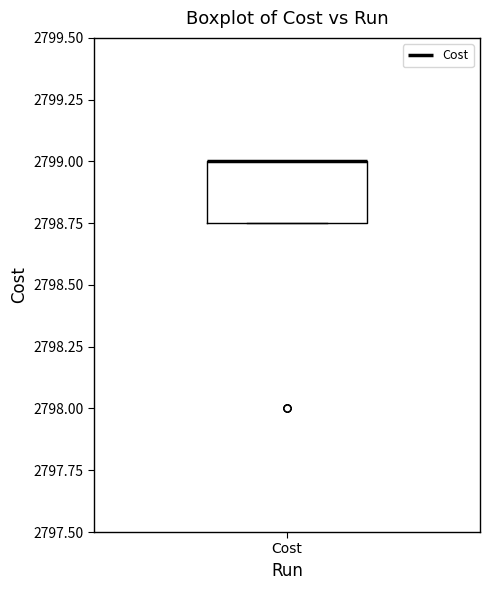

Transcribe this box plot: give where the median line is, the range the box spans, and where the two whiskers end, as read against the y-axis. The values are not printed on the chart, so give them approximately, as read against the axis.

median 2799.00 (drawn on the box's upper edge), box 2798.75 to 2799.00, whiskers 2798.75 to 2799.00